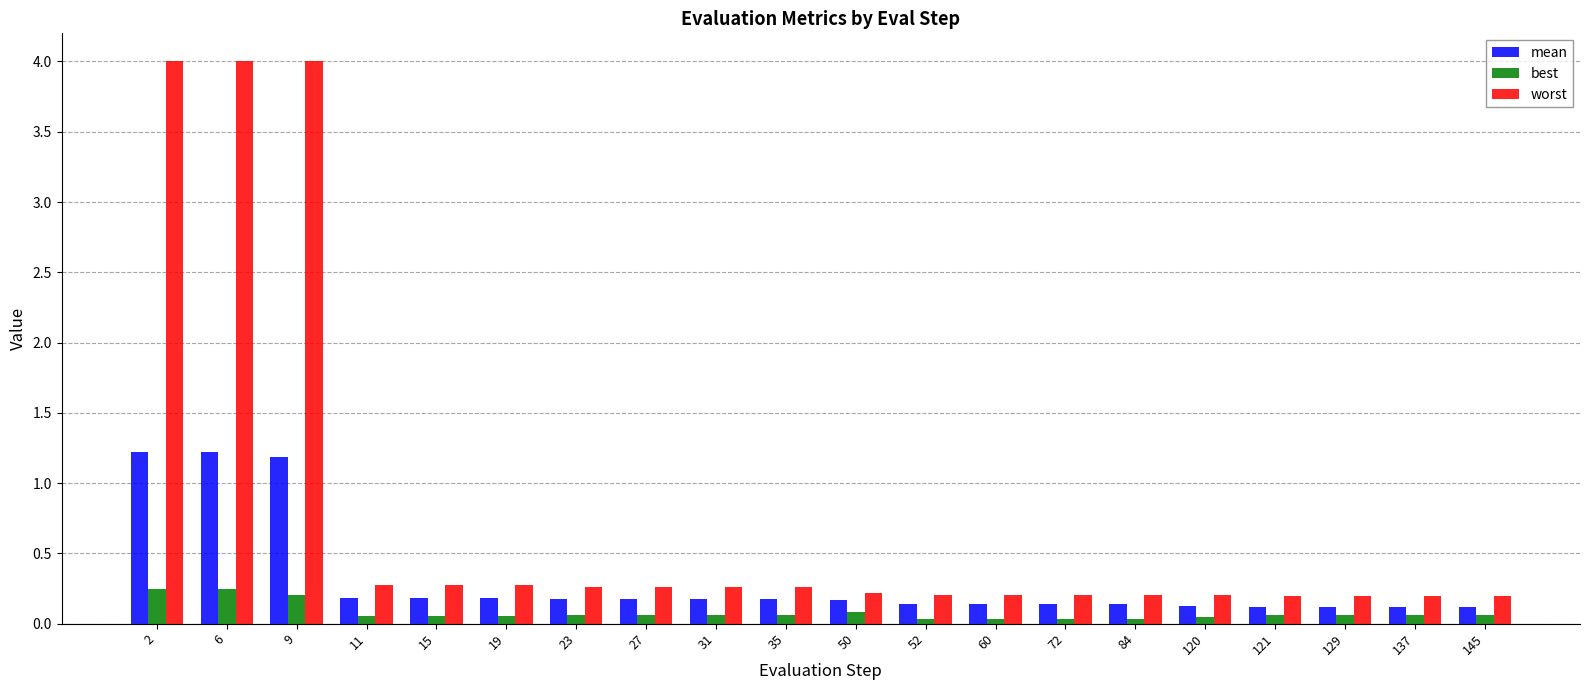

List the series in order of their peak value, highest first.

worst, mean, best